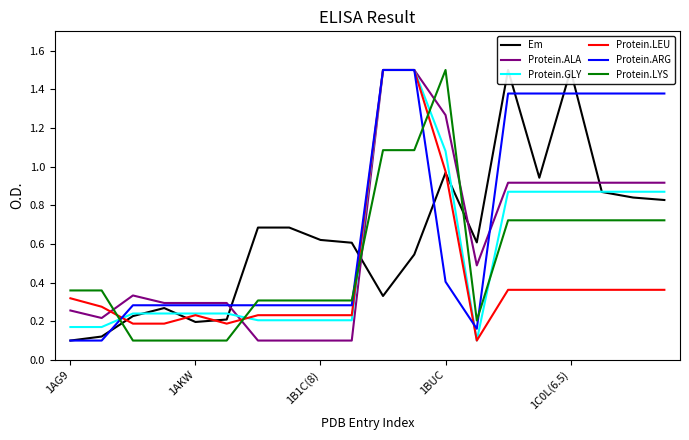

Is it true that Protein.GLY equals 0.3 at 1B1C(8)?

False